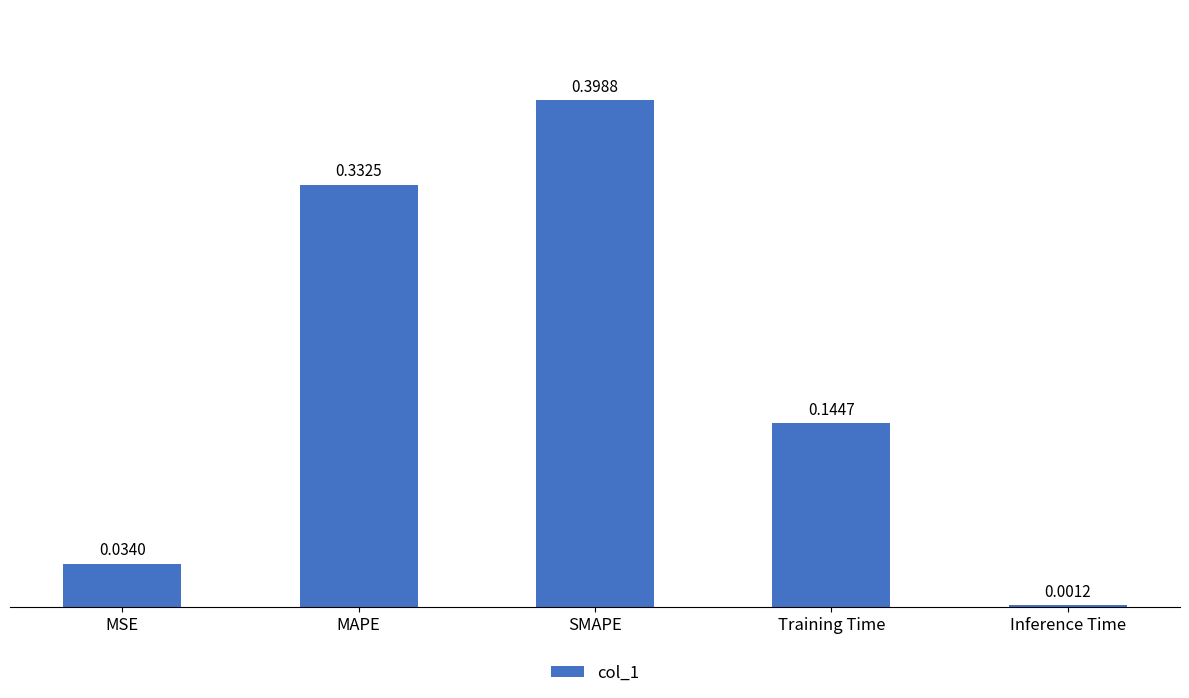

Which has a higher value, MSE or SMAPE?

SMAPE